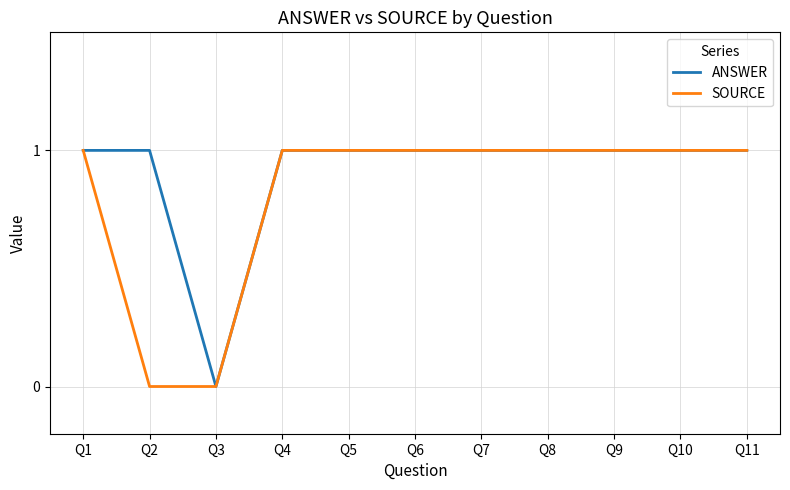

True or false: ANSWER has a value of 2 at Q1.

False